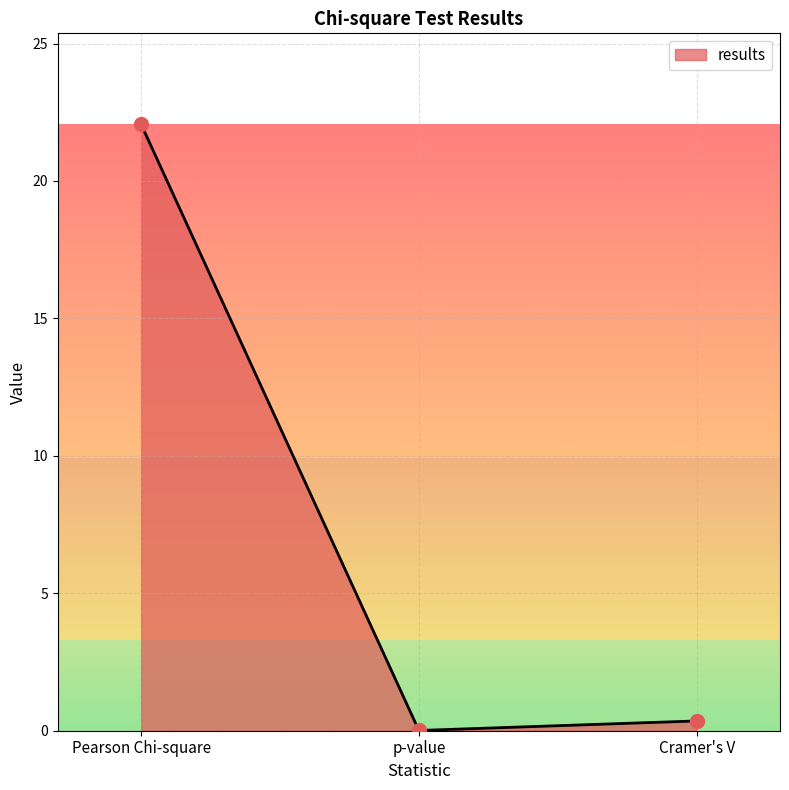

What is the change in value from p-value to Cramer's V?

+0.3